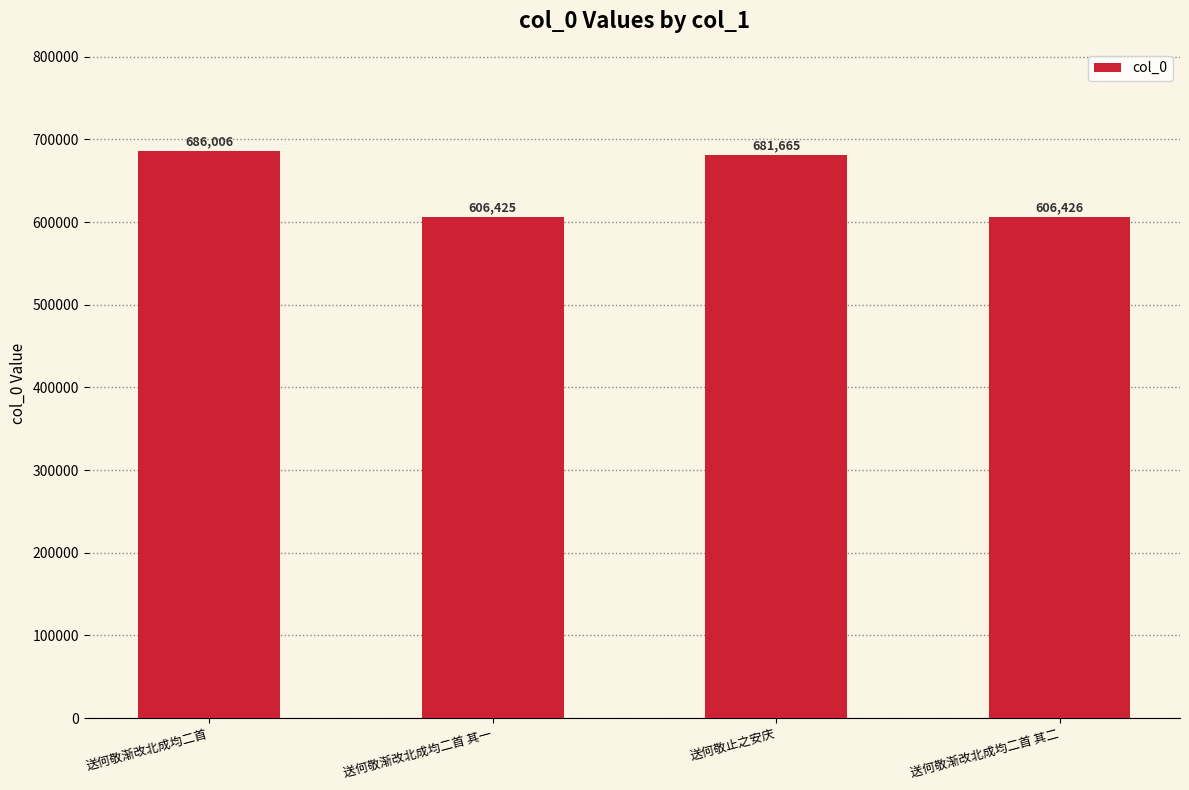

True or false: the data shows 606426 at 送何敬渐改北成均二首 其二.

True